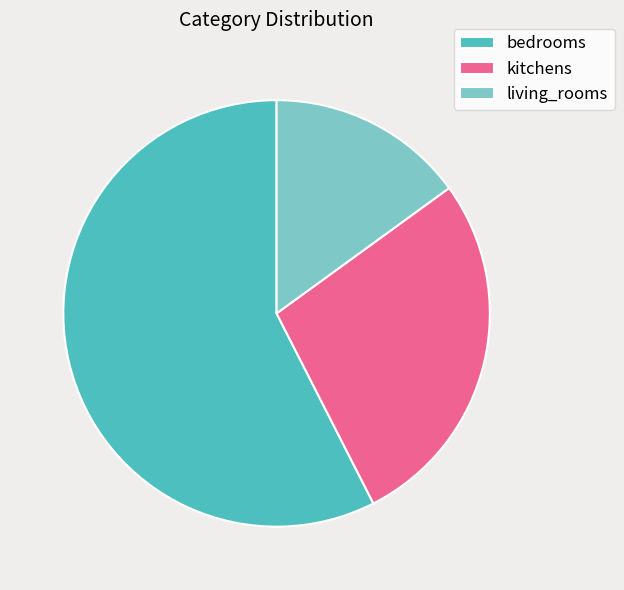

Which category accounts for the majority?

bedrooms